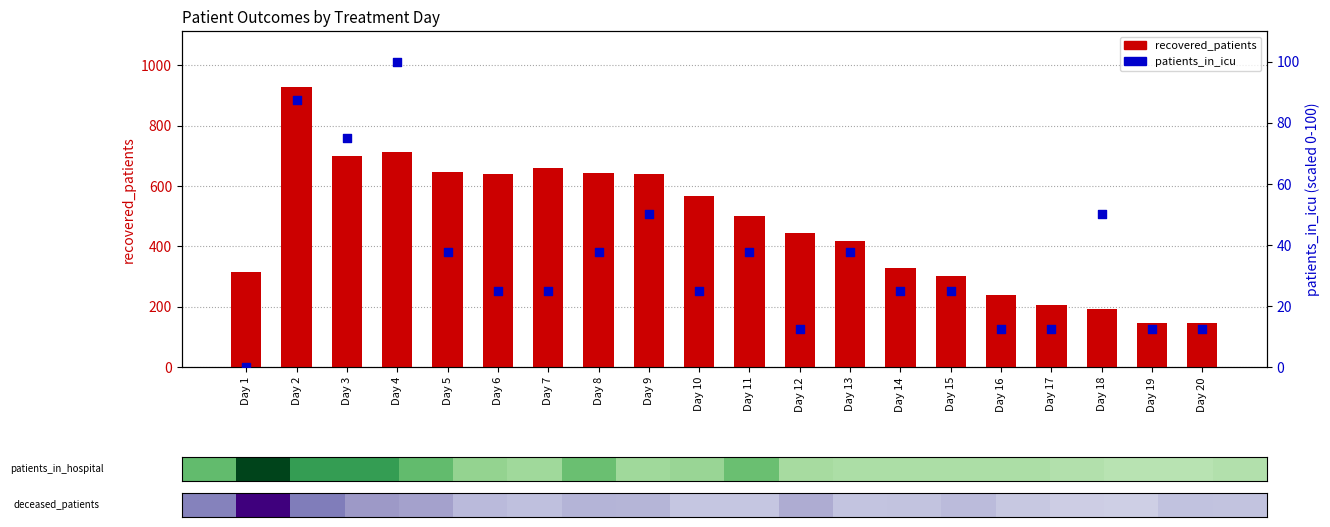

Which series reaches the maximum Y coordinate?

recovered_patients